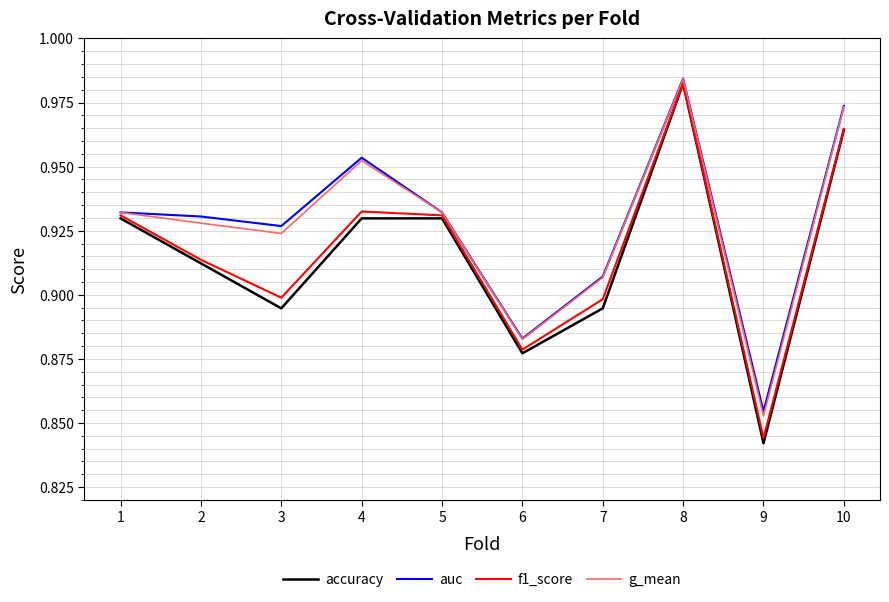

What is the total value across all series at 10?

3.9